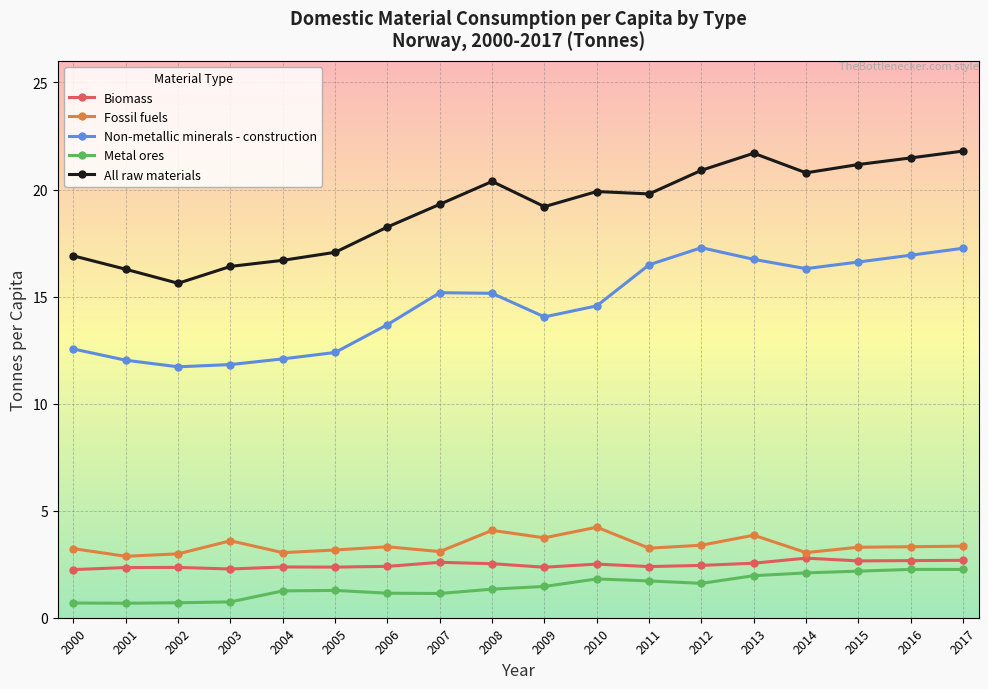

What is the maximum value for All raw materials?

21.8